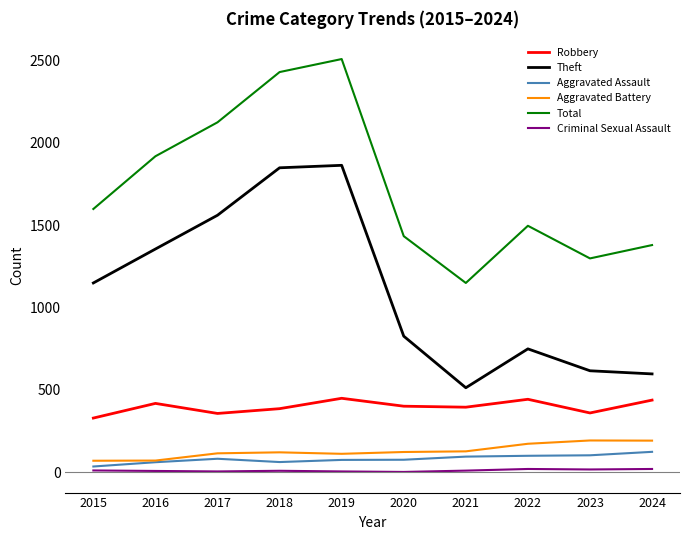

The Theft series shows 1149 at 2015. True or false?

True